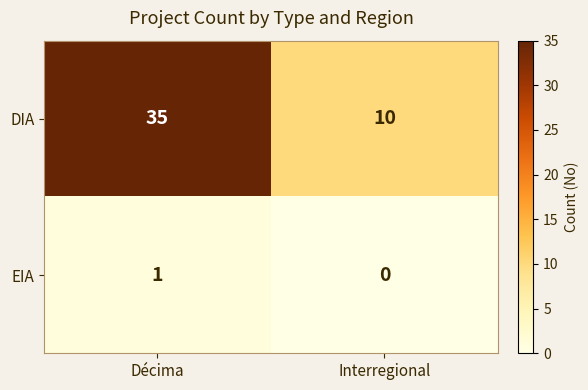

The DIA series shows 5 at Interregional. True or false?

False